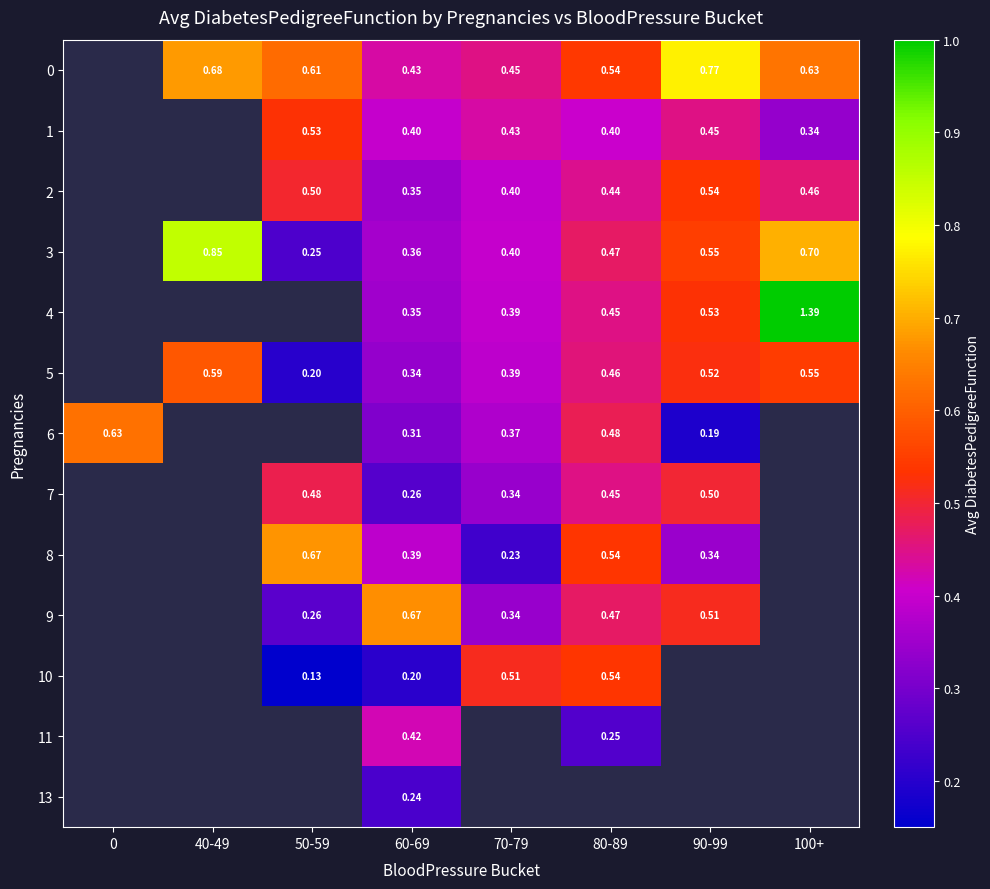

Is the value of 8 at 60-69 greater than the value of 10 at 50-59?

Yes